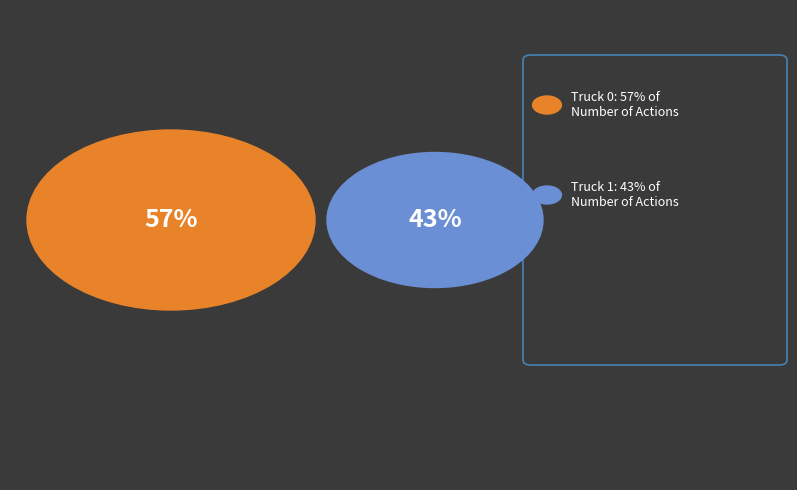

Is there any slice that represents more than half of the pie?

Yes